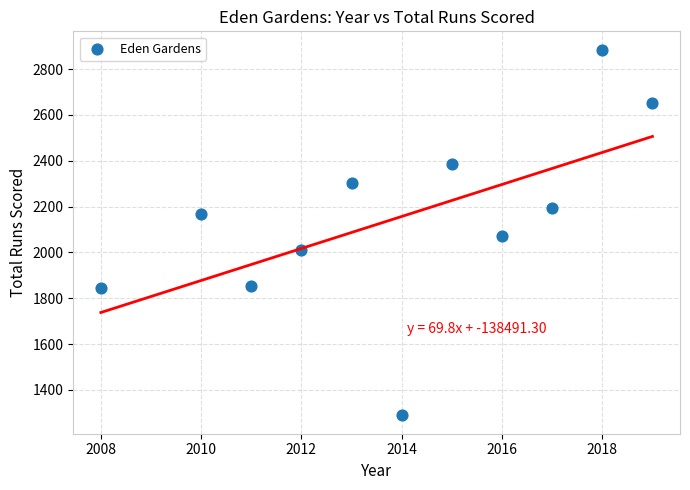

What is the range of X values (max minus min)?

11